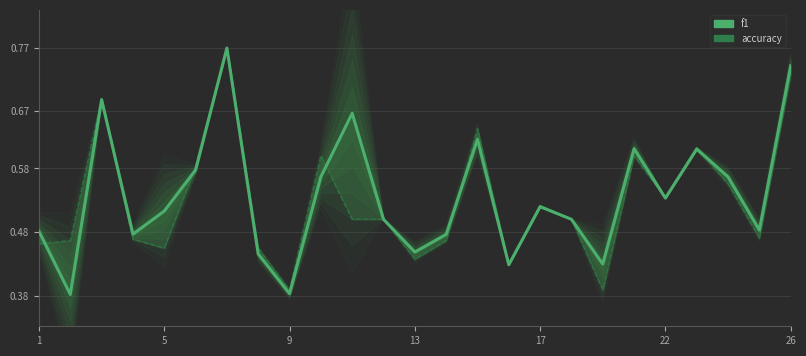

How many intersections are there between accuracy and f1?

6